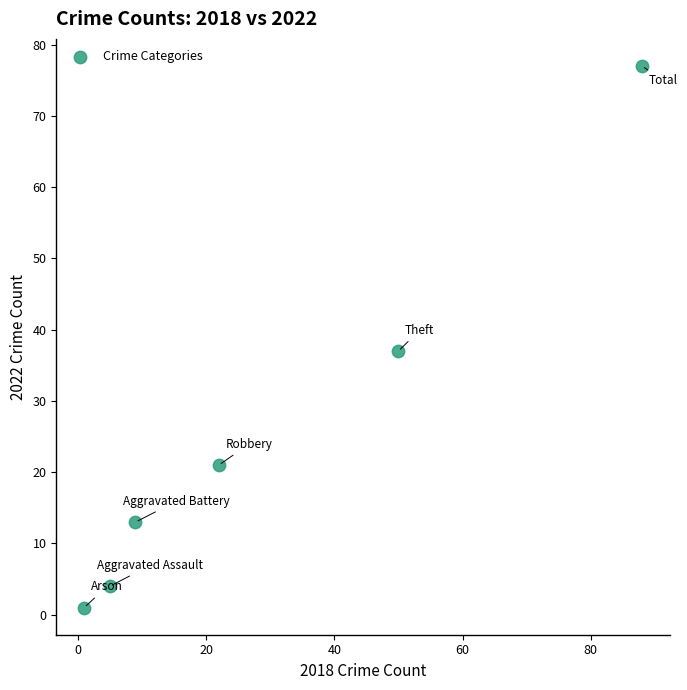

What Y value in the scatter plot is closest to 39?

37